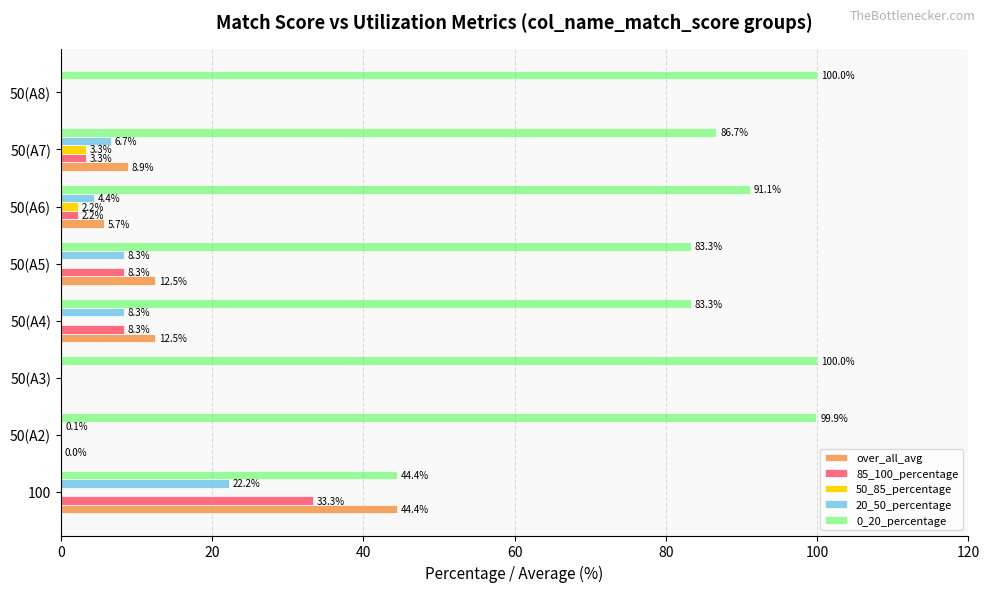

What is the sum of the 85_100_percentage values at 100 and 50(A3)?

33.3